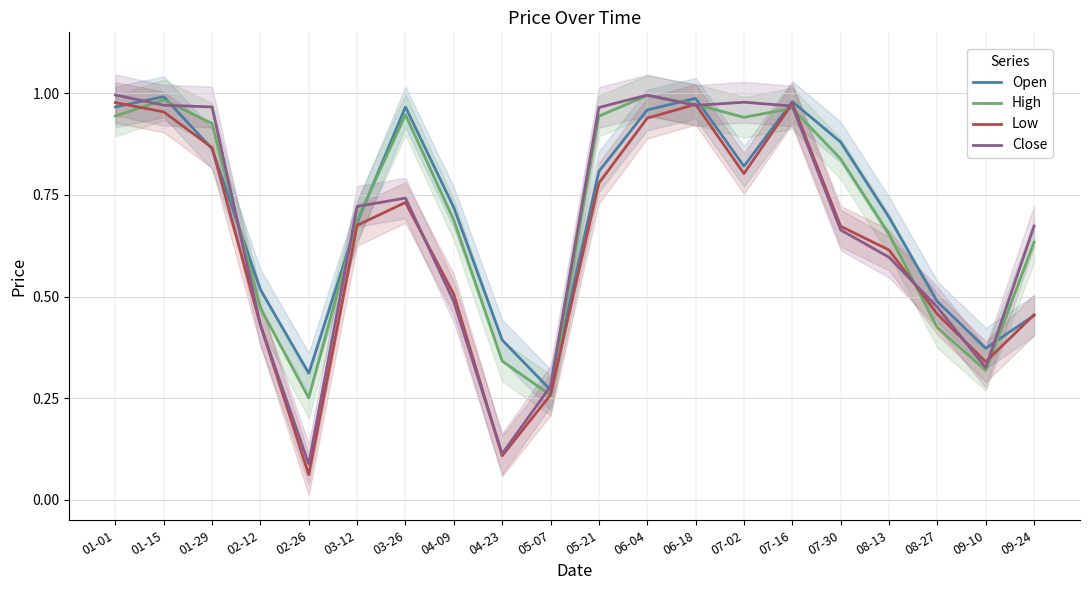

The value of High at 01-29 is 1.4. True or false?

False